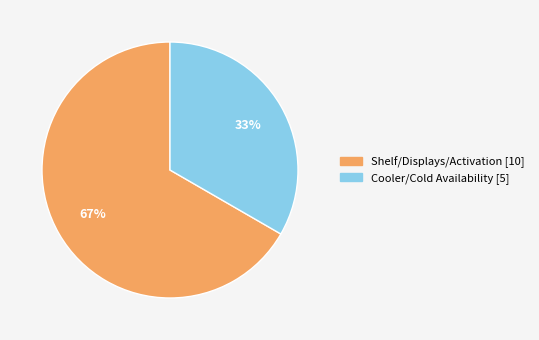

Is there a majority slice in this chart?

Yes